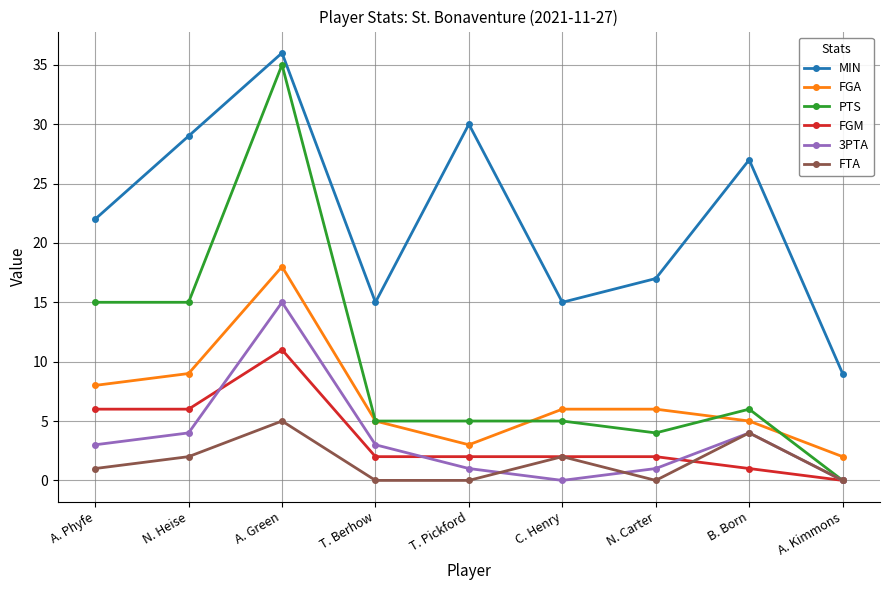

Which series has the largest total across all categories?

MIN